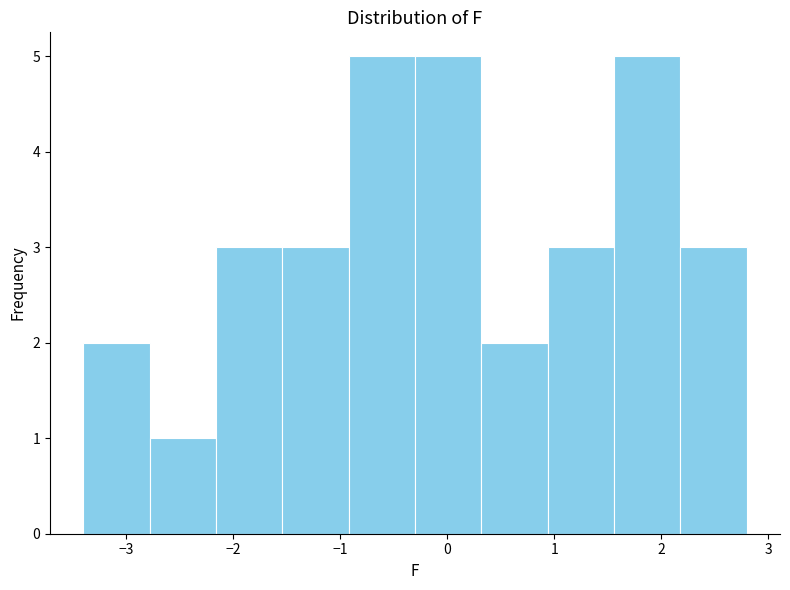

What is the height of the bar covering 2.18 to 2.80 on the x-axis? Neither the bar edges nor the heights are printed on the chart, so give them approximately, as read against the axes.

3